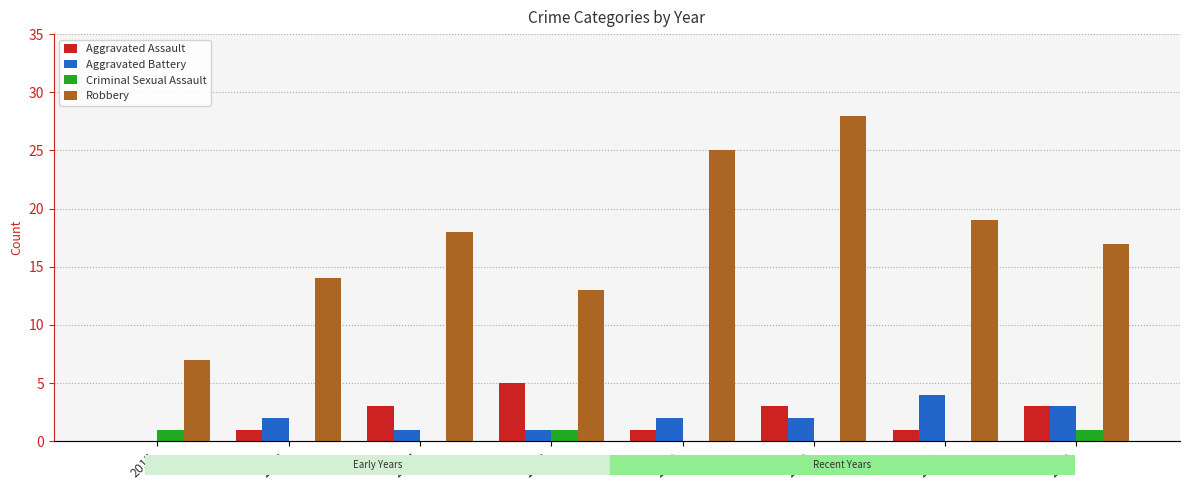

What is the difference between the Aggravated Battery values at 2022 and 2017?

2